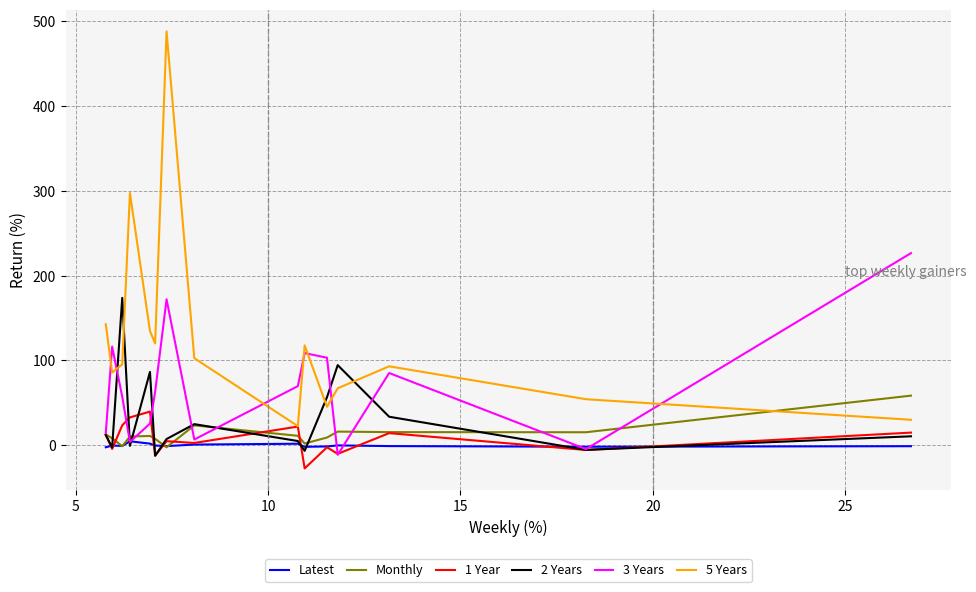

What is the smallest value displayed?

-27.2